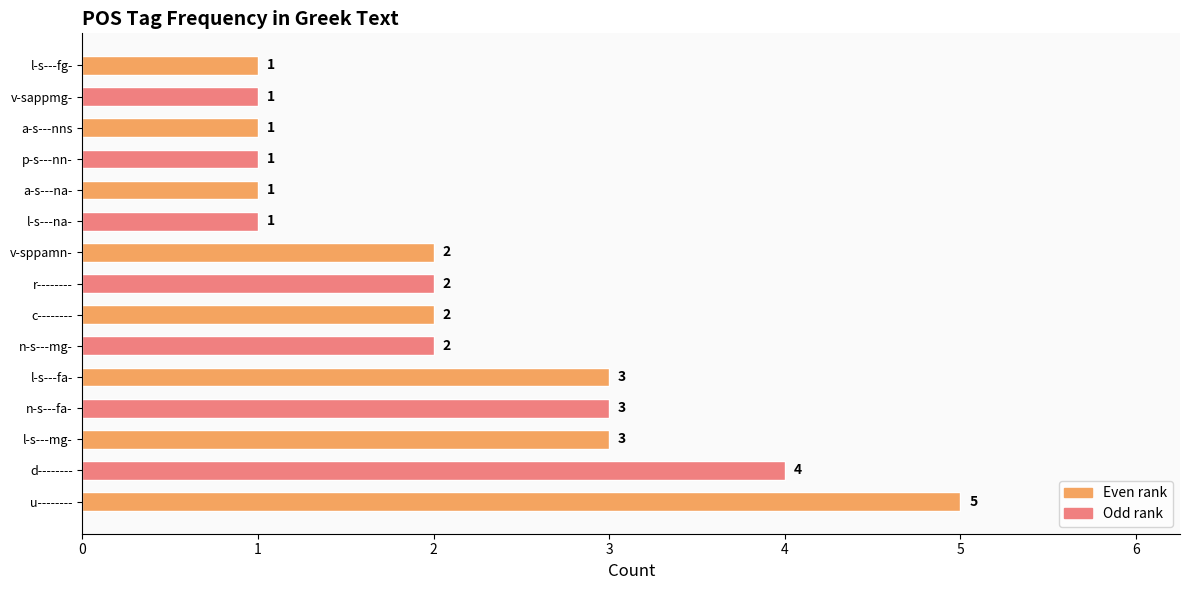

Count the values in the range 1 to 3.

13